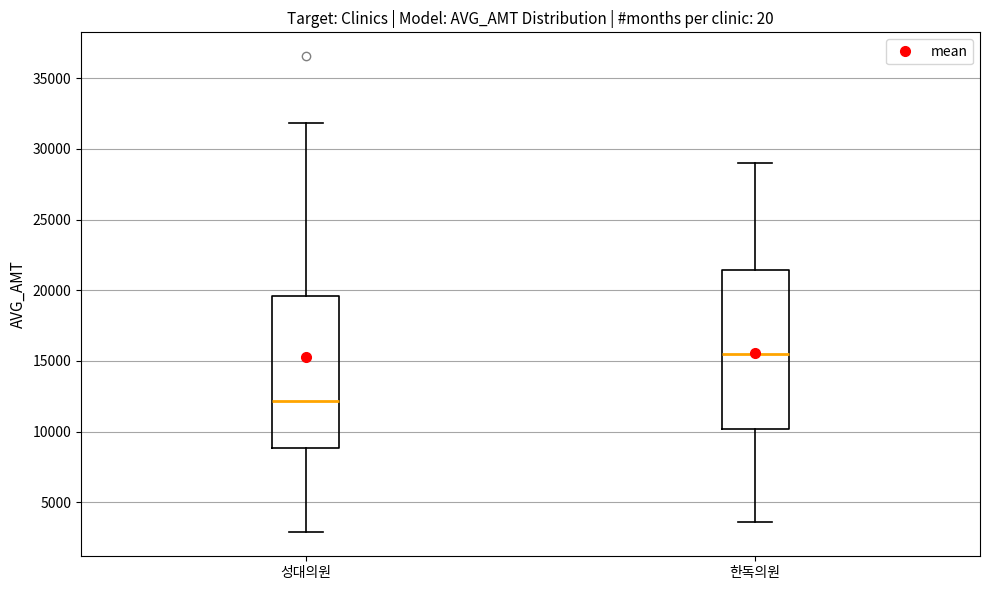

Which box has the lowest median line?

성대의원